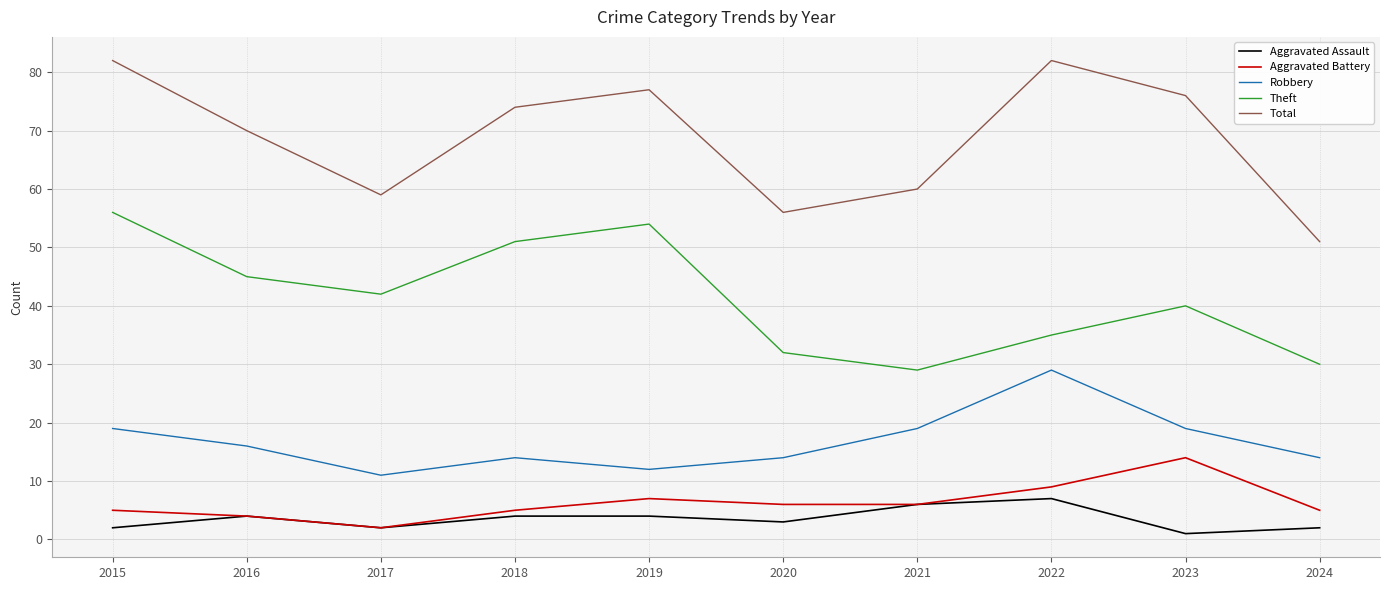

What is the sum of the Total values at 2020 and 2017?

115